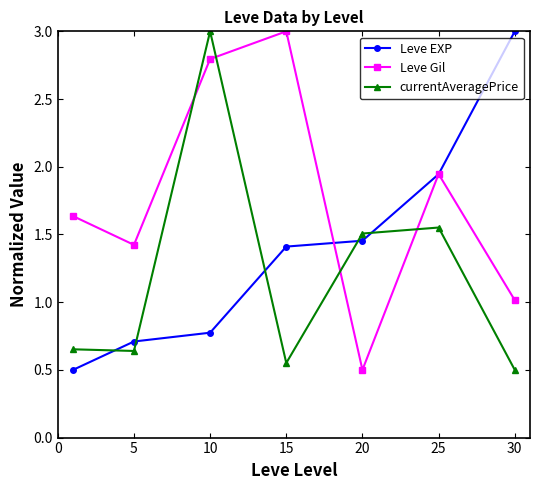

True or false: currentAveragePrice and Leve EXP cross at least once.

True